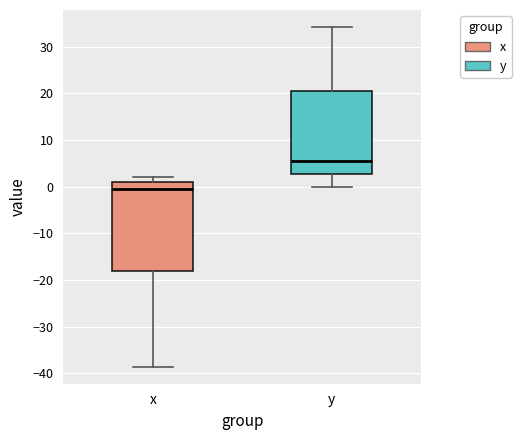

Where is the upper edge of the box for y on the y-axis? The values are not printed on the chart, so give them approximately, as read against the axis.

20